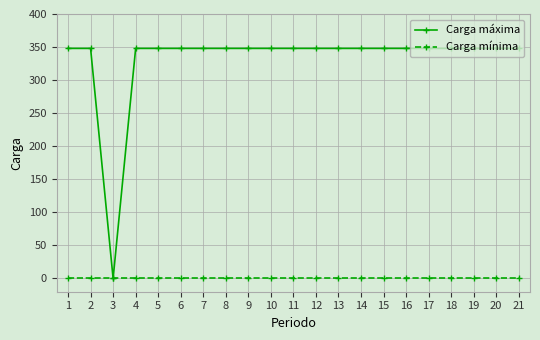

Rank the series by their maximum value, from lowest to highest.

Carga mínima, Carga máxima